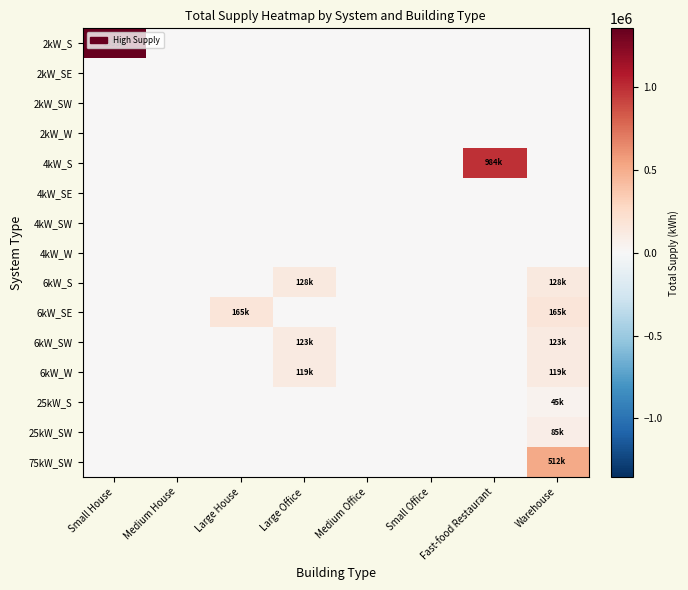

Rank the series by their maximum value, from lowest to highest.

2kW_SE, 2kW_SW, 2kW_W, 4kW_SE, 4kW_SW, 4kW_W, 25kW_S, 25kW_SW, 6kW_W, 6kW_SW, 6kW_S, 6kW_SE, 75kW_SW, 4kW_S, 2kW_S